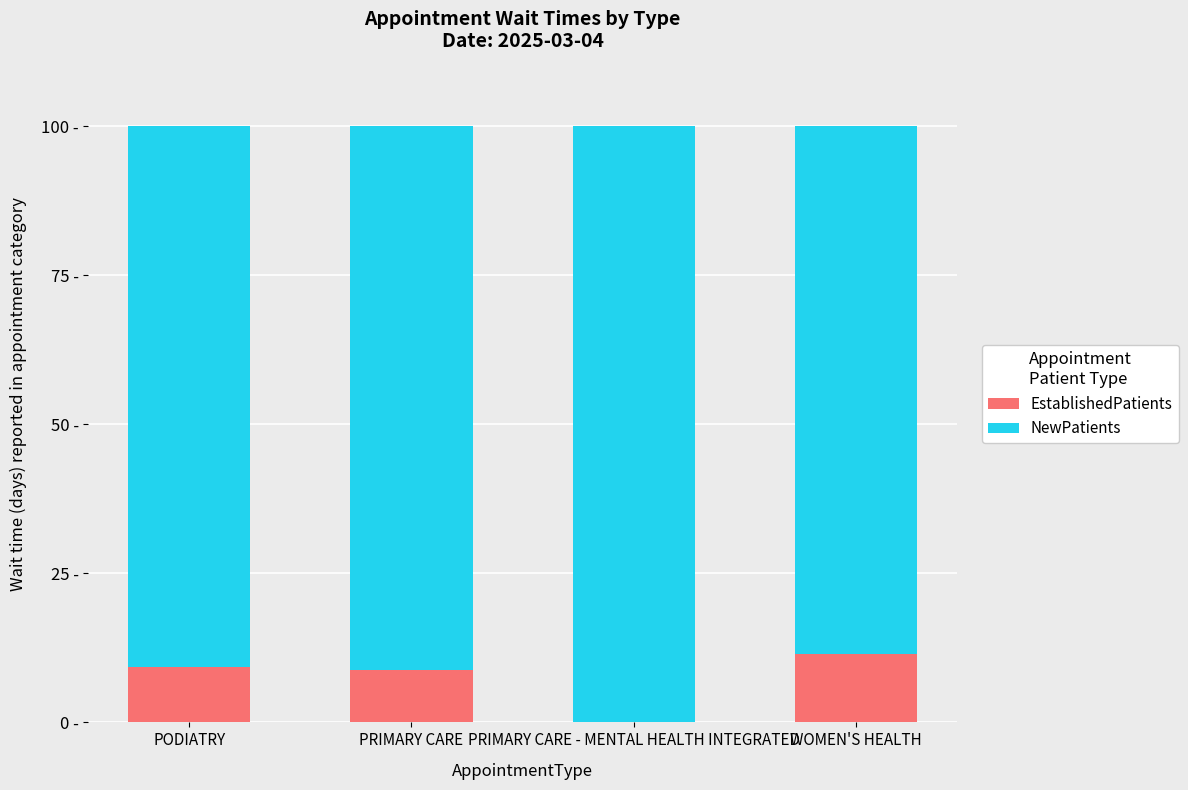

Which series has the widest spread of values?

NewPatients